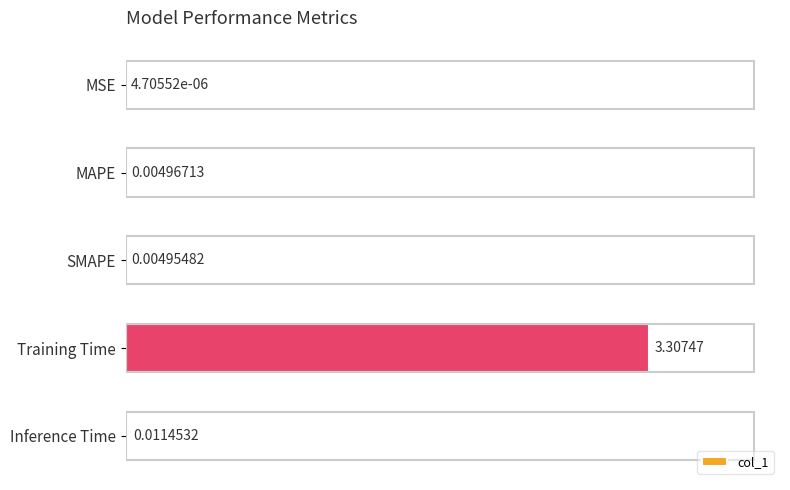

What is the greatest value displayed?

3.3